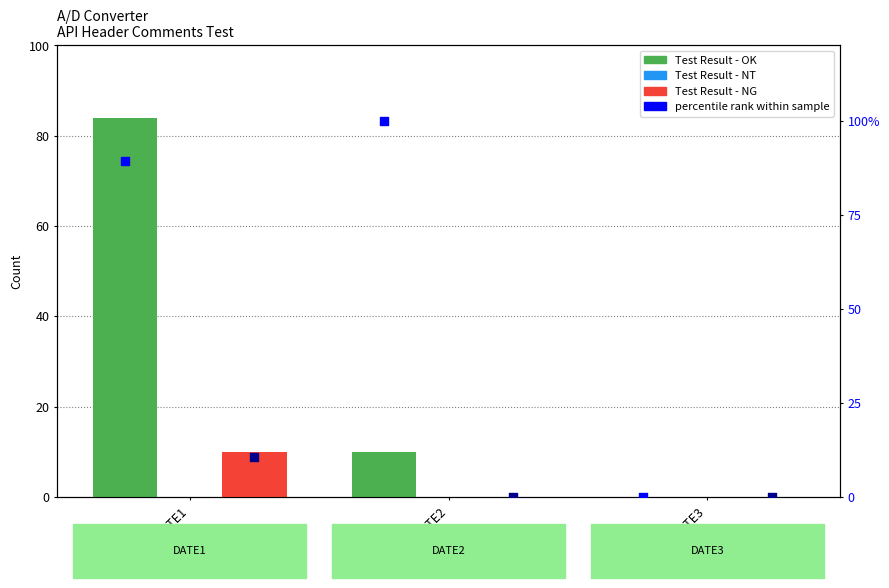

Which series has the largest total across all categories?

percentile OK